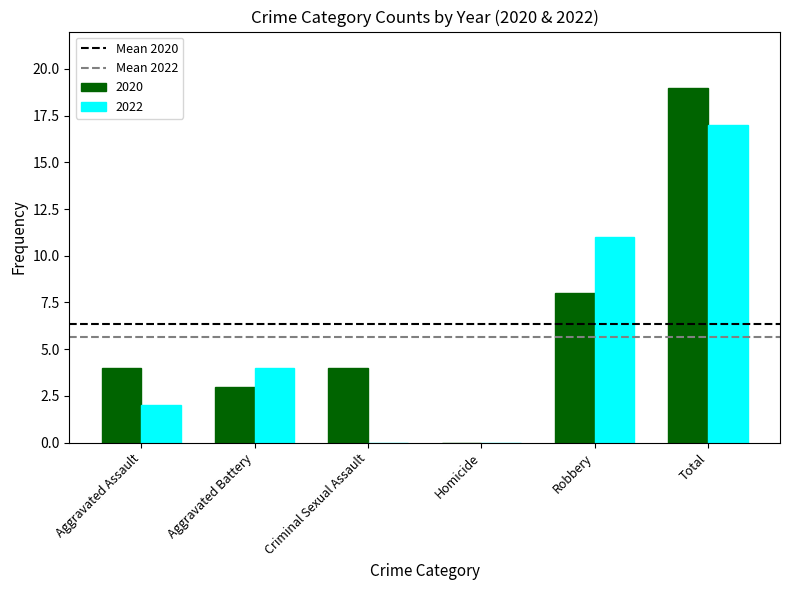

Reading right to left, list all the values displayed in this chart.

2020: Total=19	Robbery=8	Homicide=0	Criminal Sexual Assault=4	Aggravated Battery=3	Aggravated Assault=4
2022: Total=17	Robbery=11	Homicide=0	Criminal Sexual Assault=0	Aggravated Battery=4	Aggravated Assault=2